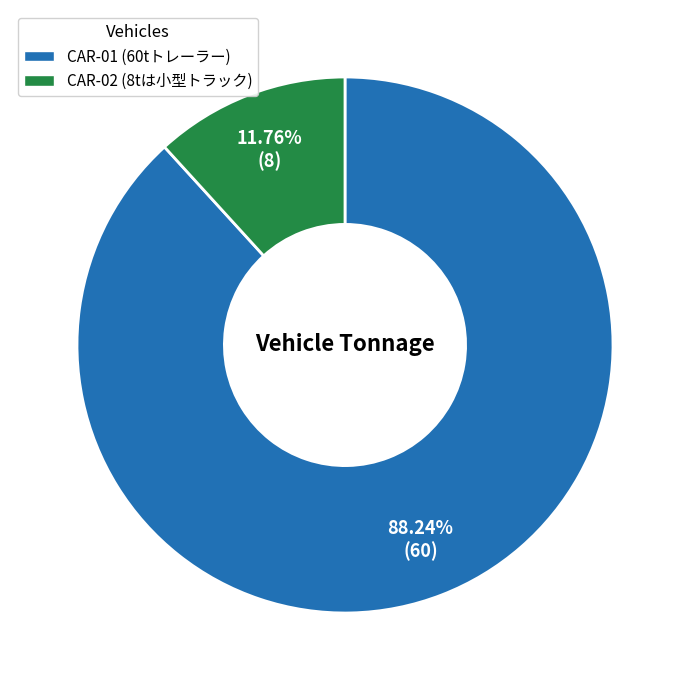

To the nearest percent, what portion does CAR-01 represent?

88%